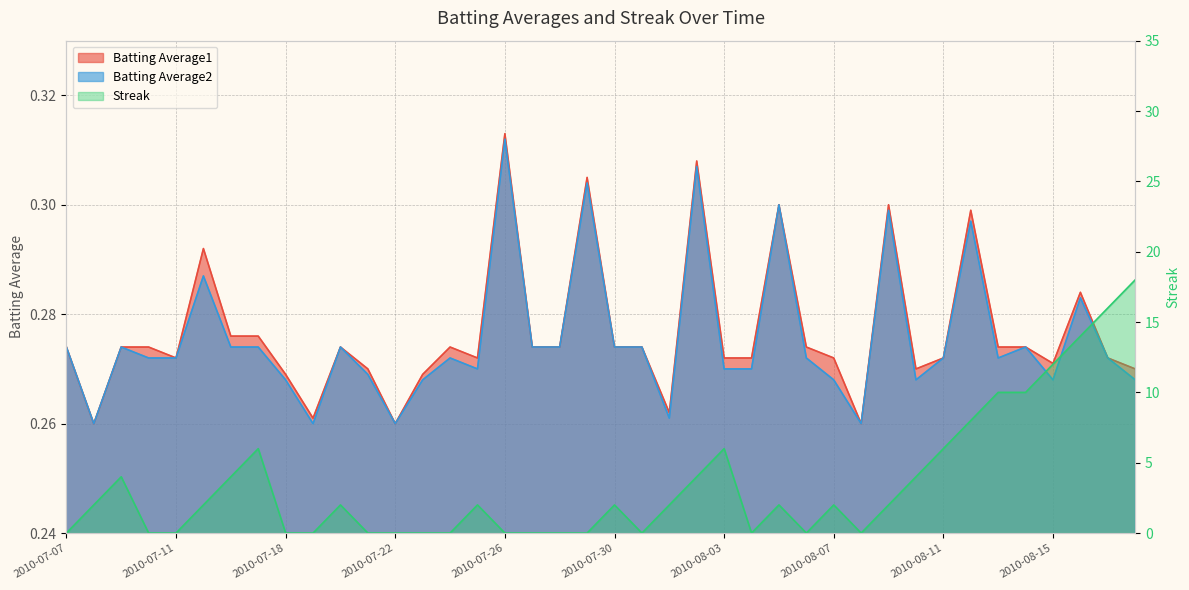

Is it true that Batting Average2 equals 0.3 at 2010-07-26?

True